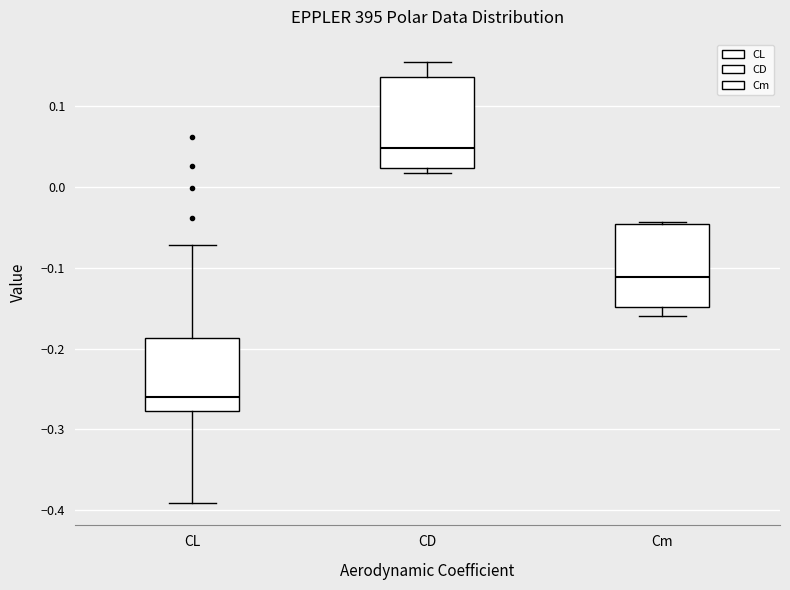

Reading left to right, read every box against the y-axis: the position of its median line, the range the box covers, and the ends of its whiskers. The values are not printed on the chart, so give them approximately, as read against the axis.

CL: median -0.26, box -0.28 to -0.19, whiskers -0.39 to -0.07
CD: median 0.05, box 0.02 to 0.14, whiskers 0.02 (just below the box's lower edge) to 0.16
Cm: median -0.11, box -0.15 to -0.05, whiskers -0.16 to -0.04